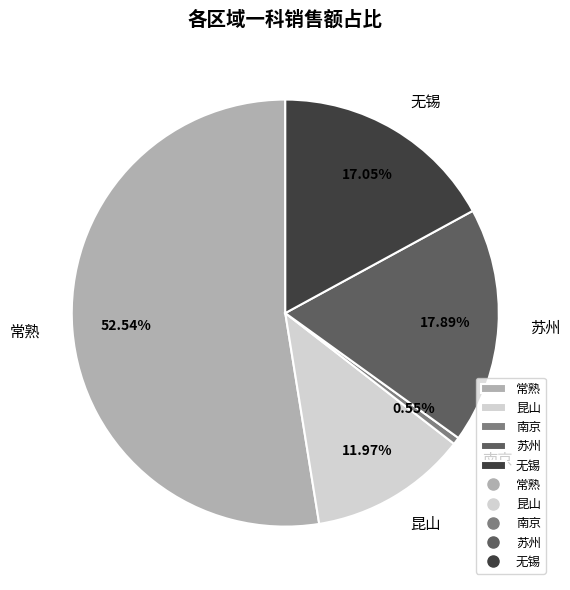

What is the ratio of the value at 常熟 to the value at 苏州?

2.9